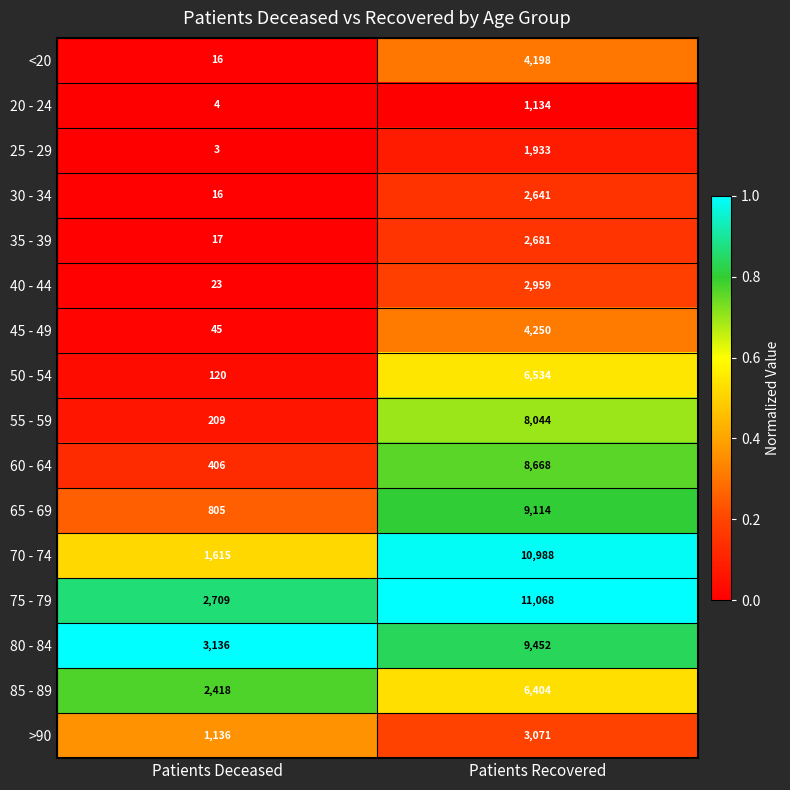

List the labels in order of 55 - 59 value, largest first.

Patients Recovered, Patients Deceased